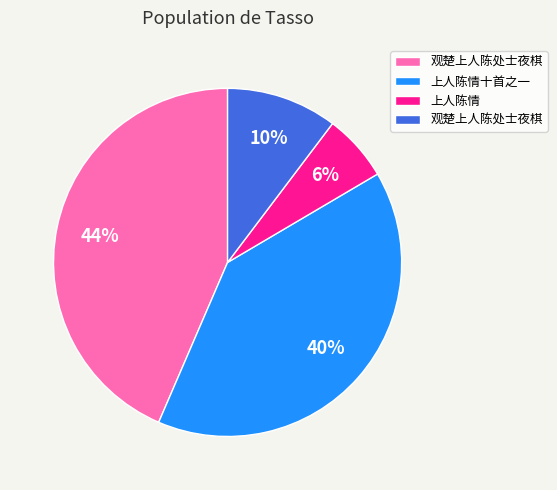

Is there any slice that represents more than half of the pie?

No